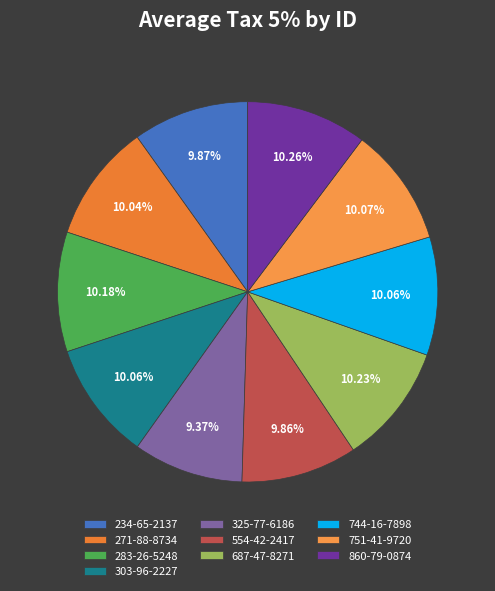

Do 554-42-2417 and 325-77-6186 together represent more than half of the pie?

No